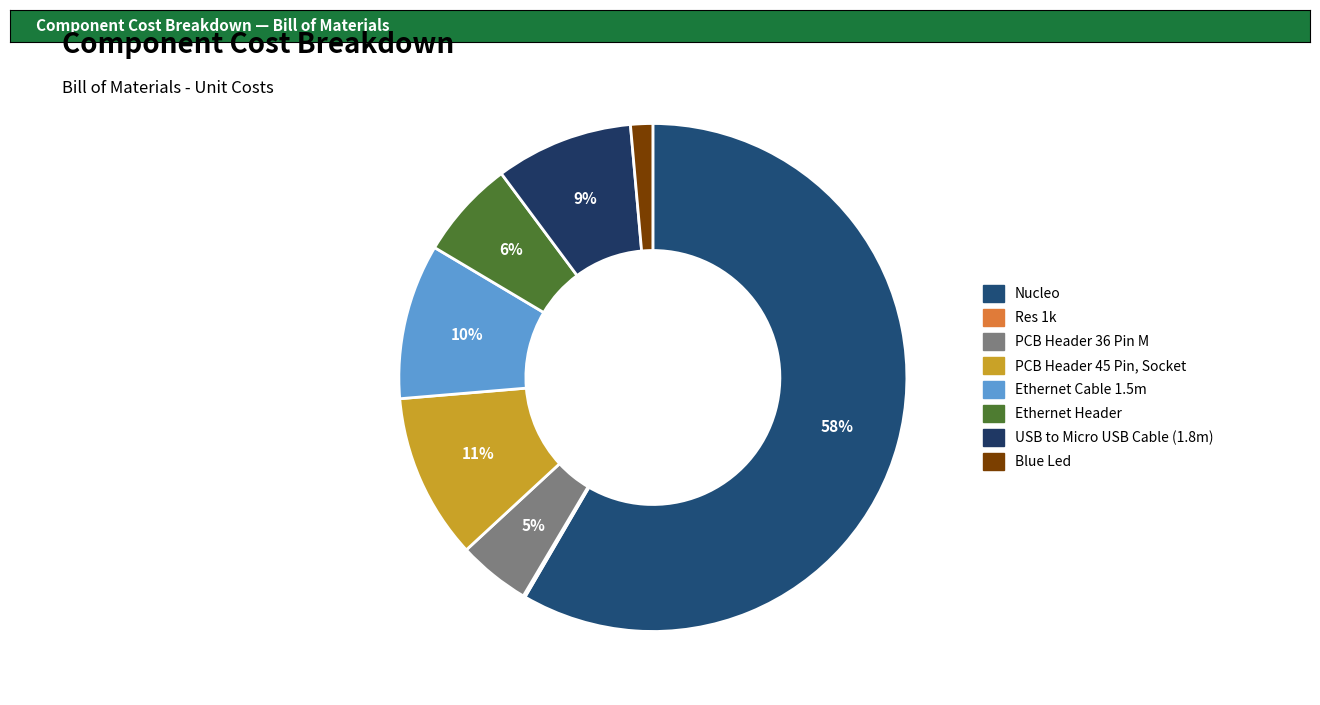

Which has a higher value, Res 1k or Nucleo?

Nucleo